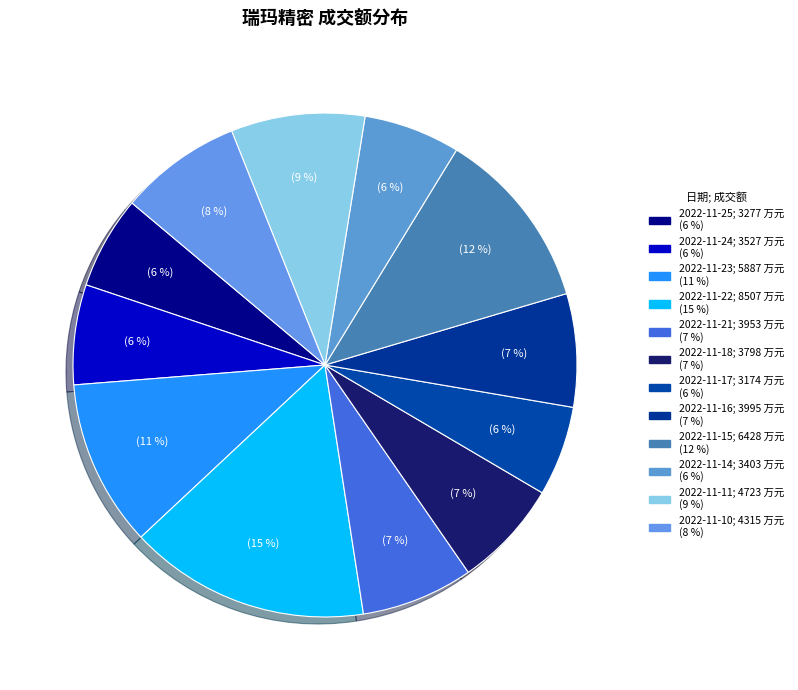

How many slices are in this pie chart?

12